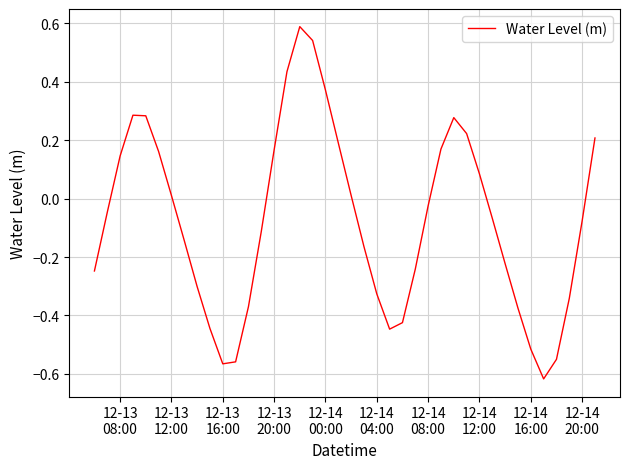

What is the difference between the maximum and minimum values?

1.2